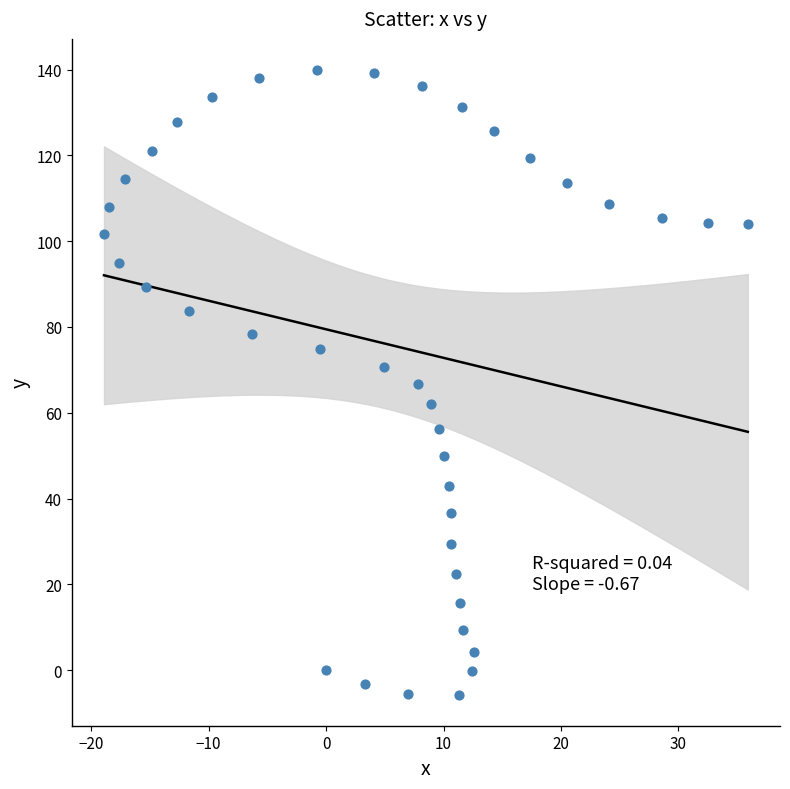

What is the range of Y values (max minus min)?

145.6